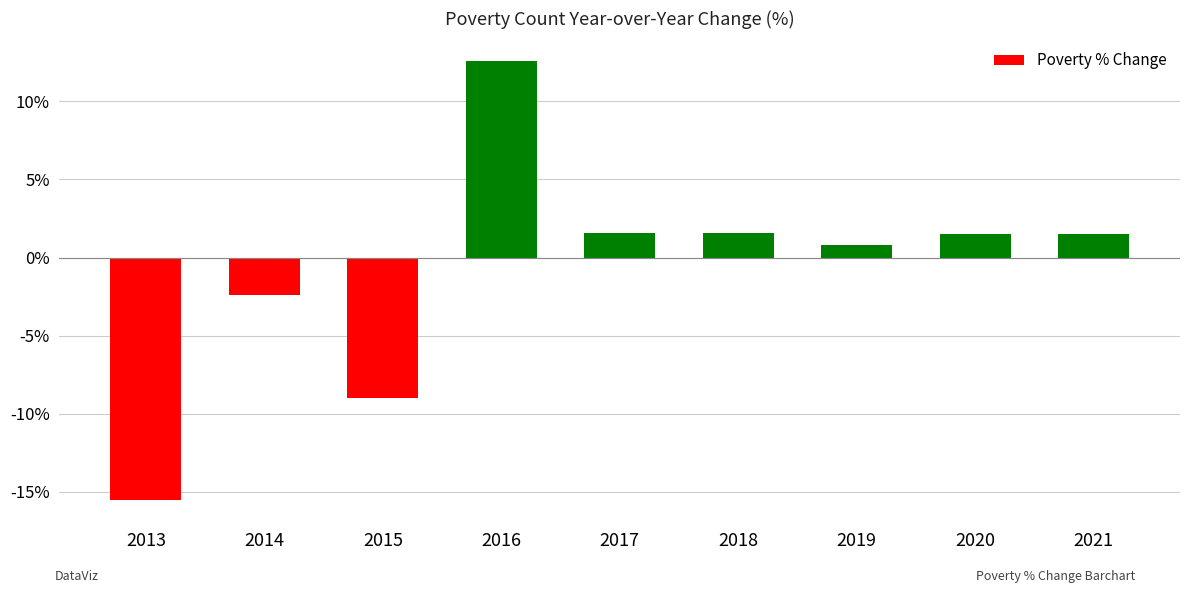

What is the minimum value shown in the chart?

-15.5